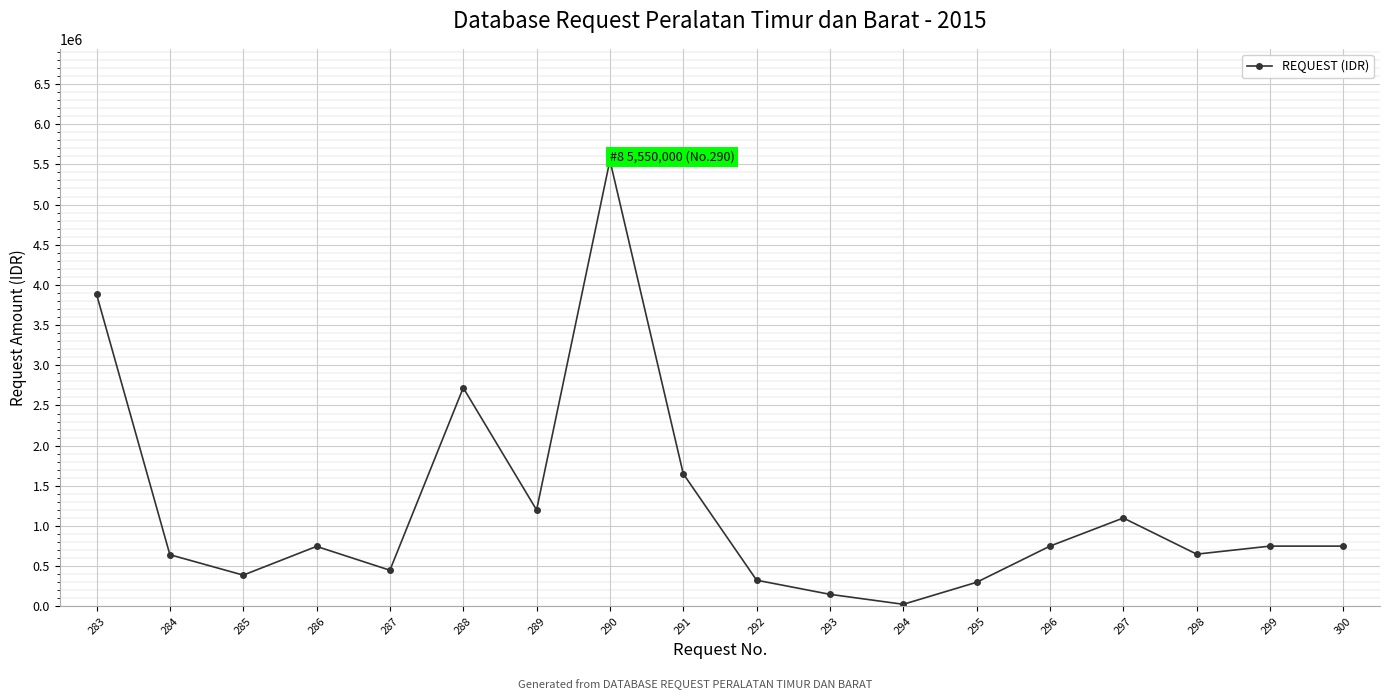

What is the difference between the maximum and minimum values?

5524000